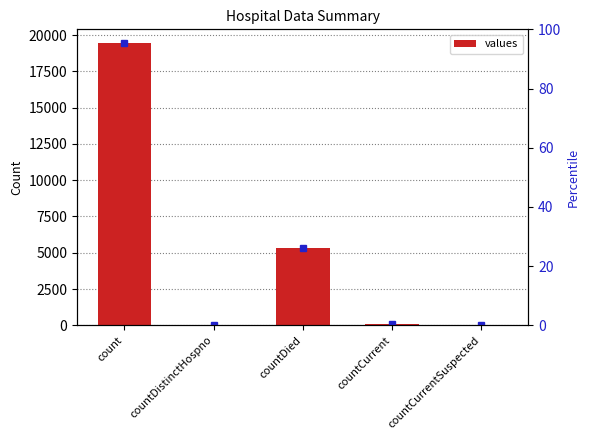

Rank the categories by value from highest to lowest.

count, countDied, countCurrent, countDistinctHospno, countCurrentSuspected